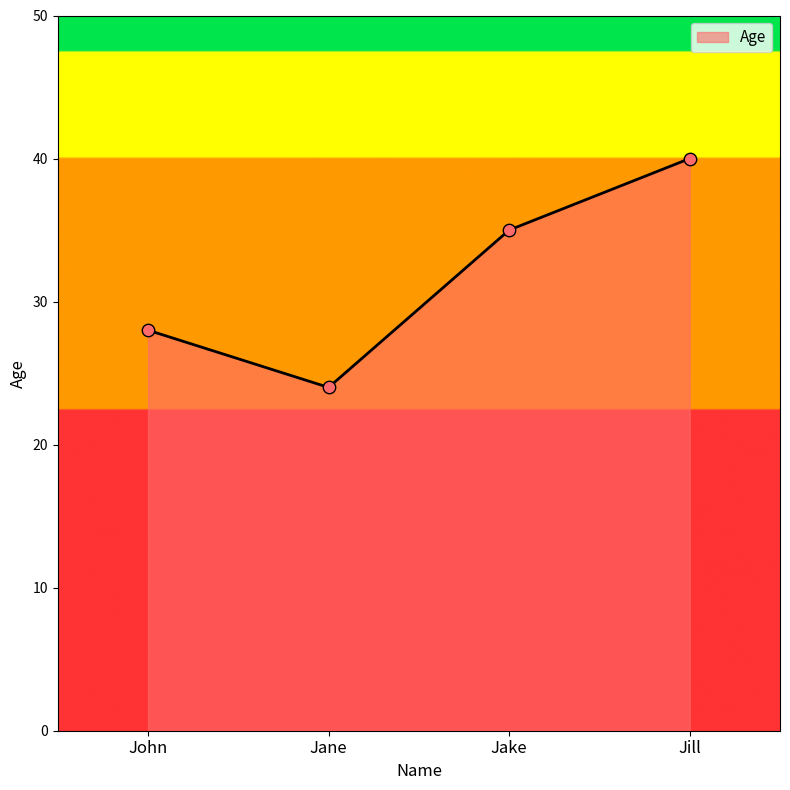

What is the change in value from Jane to Jill?

+16